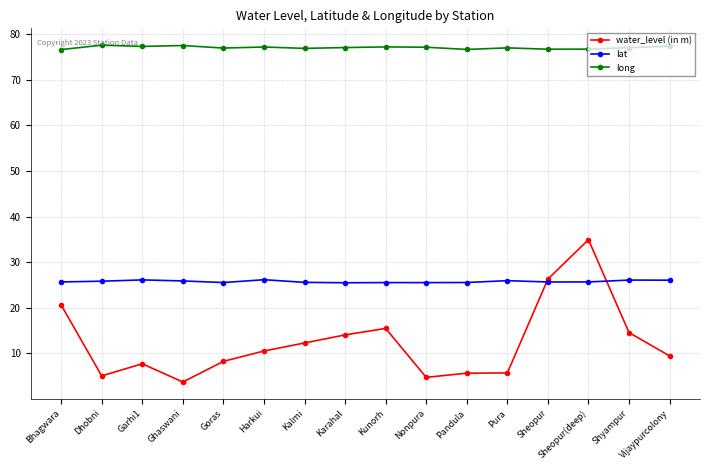

What is the label of the 9th point from the left?

Kunorh